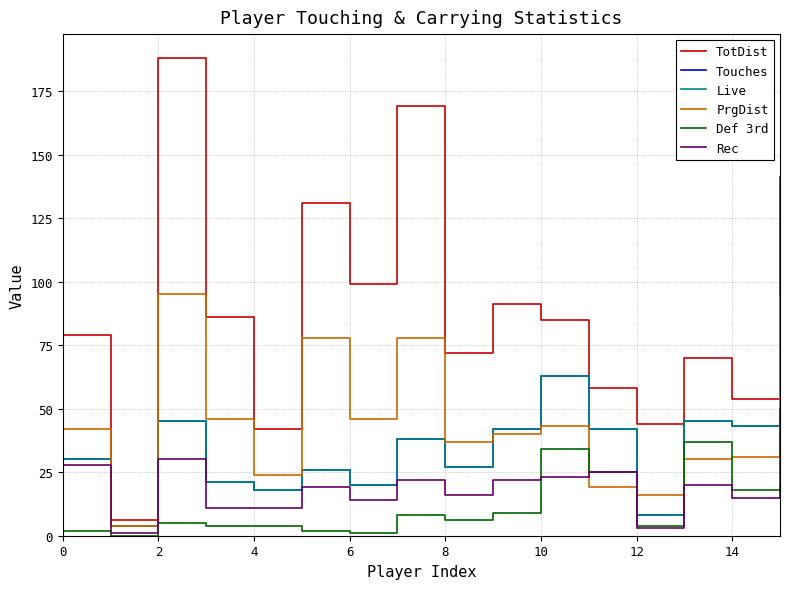

Does the chart display data point markers on the line(s)?

No